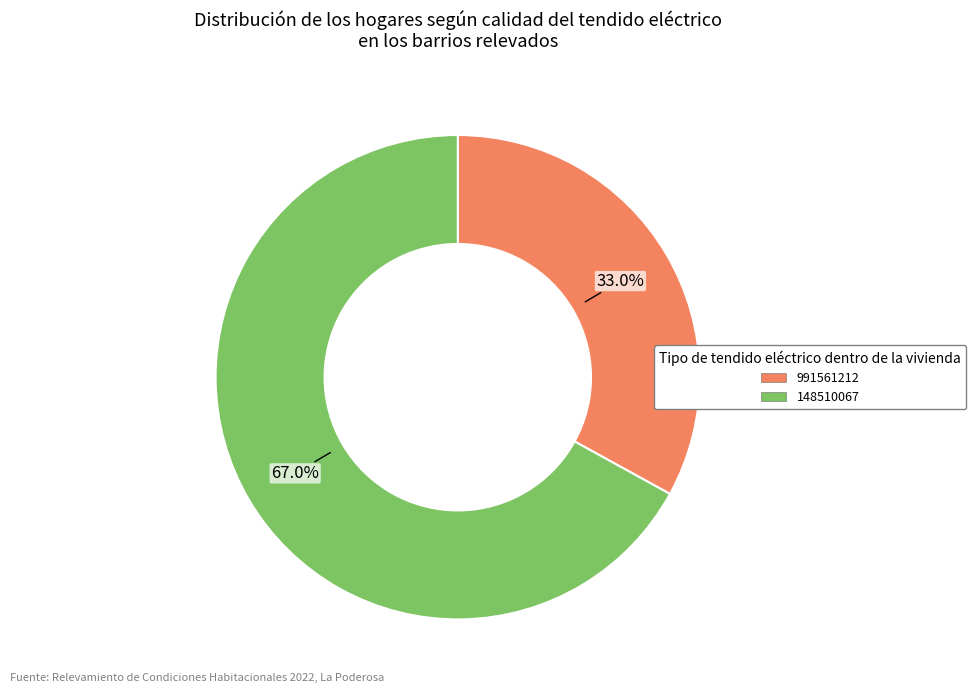

What percentage is the 991561212 slice, to the nearest percent?

33%